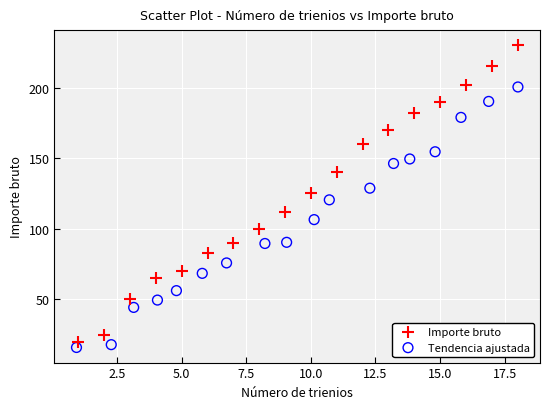

What are all the series names shown in the legend?

Importe bruto, Tendencia ajustada